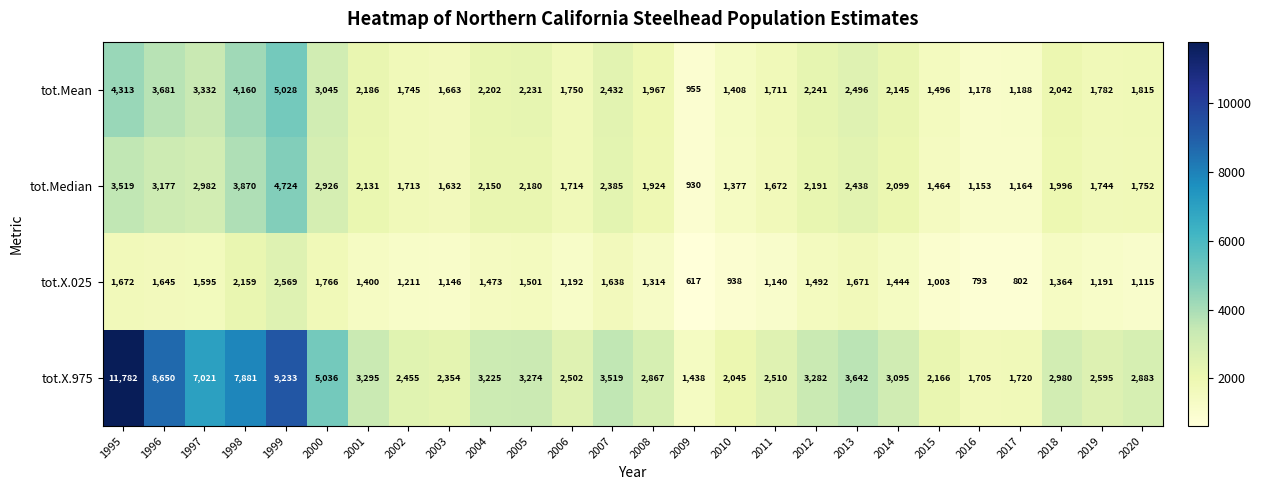

What is the total value across all series at 1997?

14930